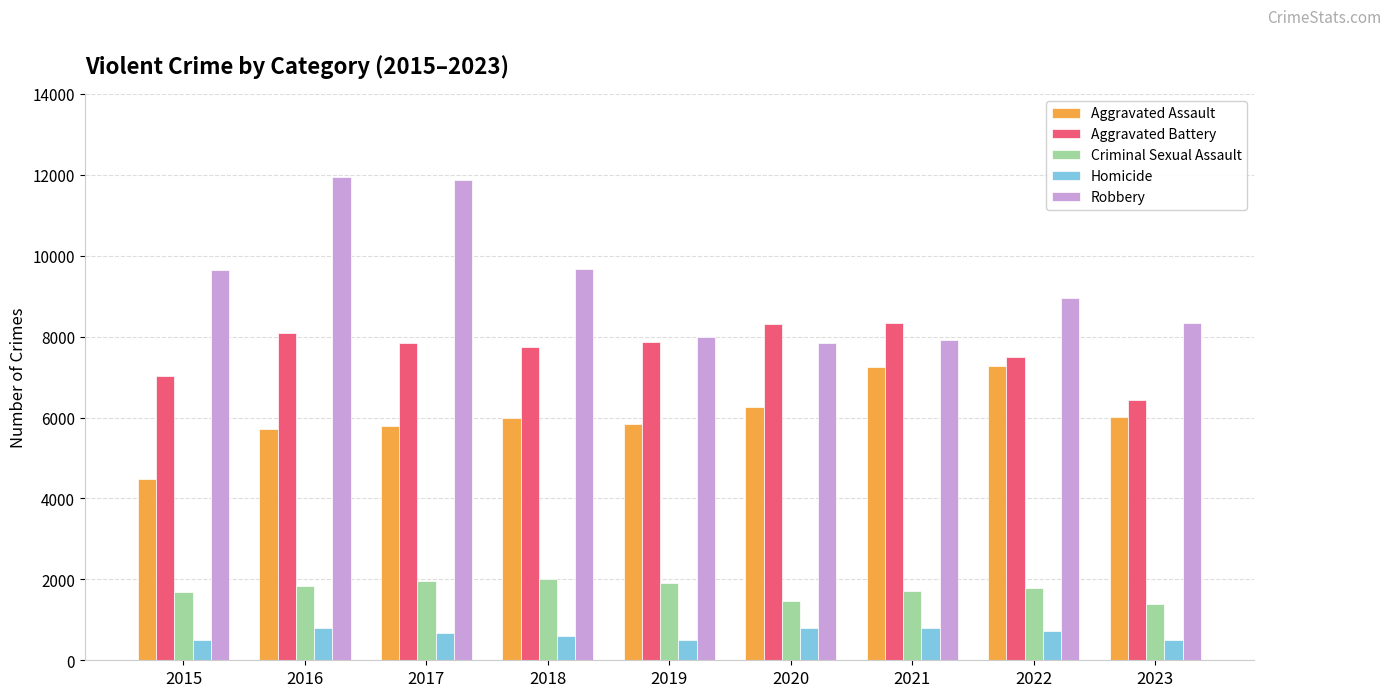

What is the difference between the maximum and second lowest values in the Criminal Sexual Assault series?

536